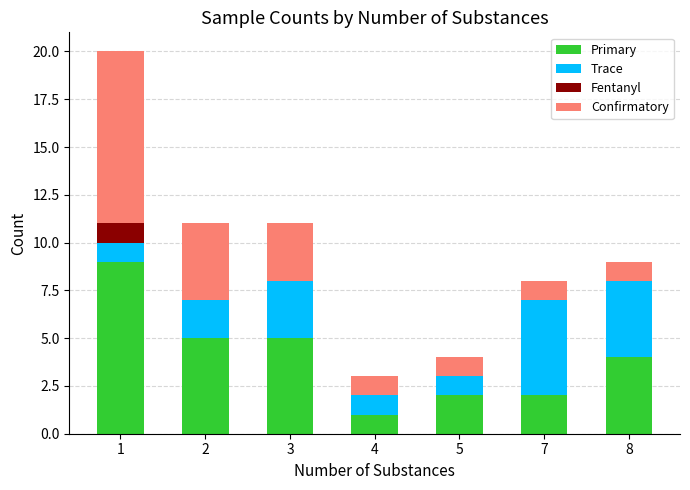

What is the maximum value for Primary?

9